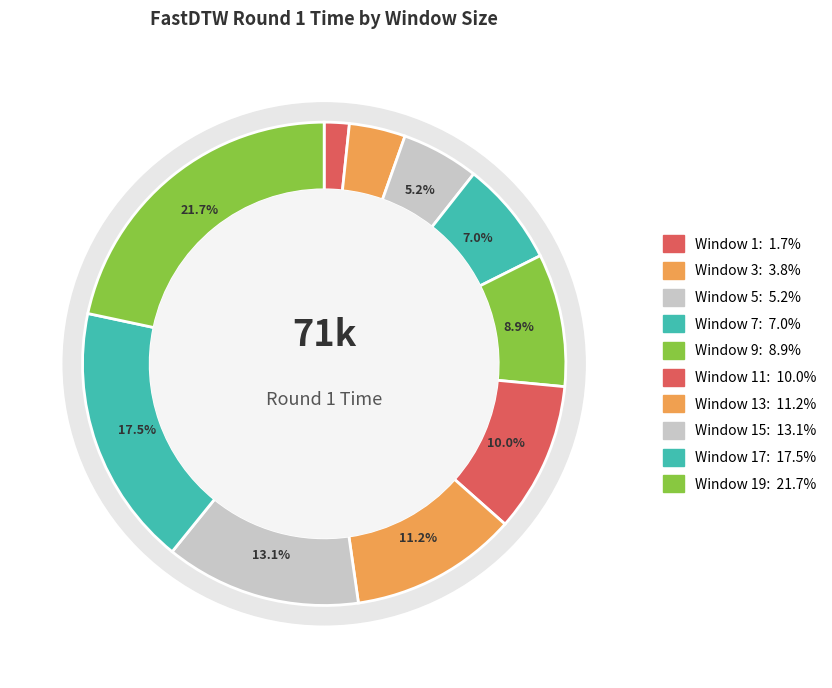

What percentage is the 19 slice, to the nearest percent?

22%